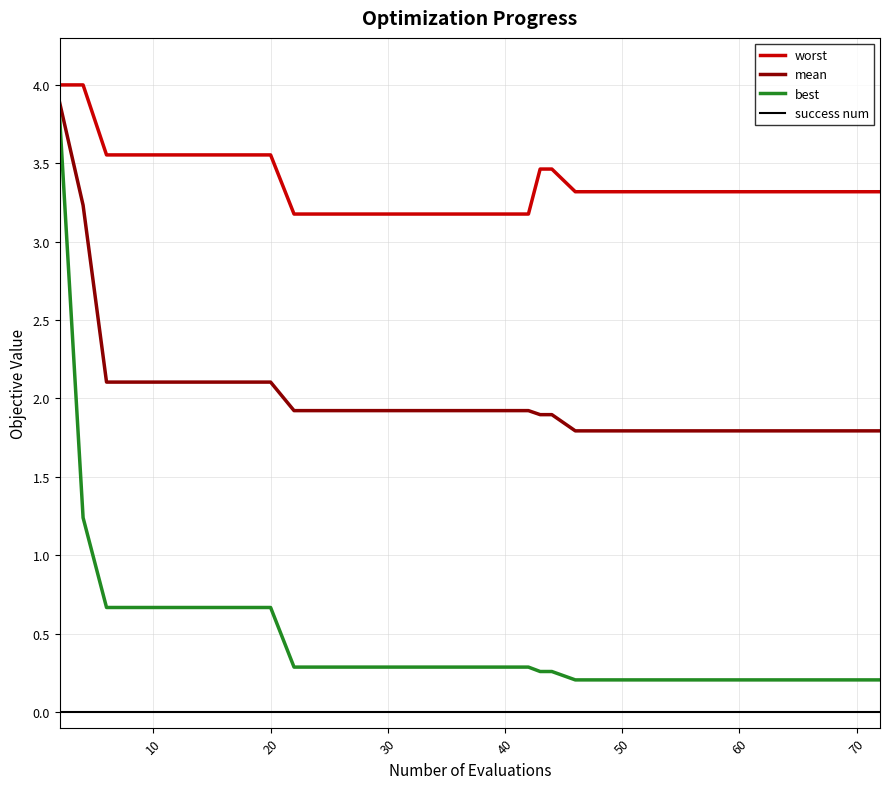

True or false: best and success num intersect in this chart.

False